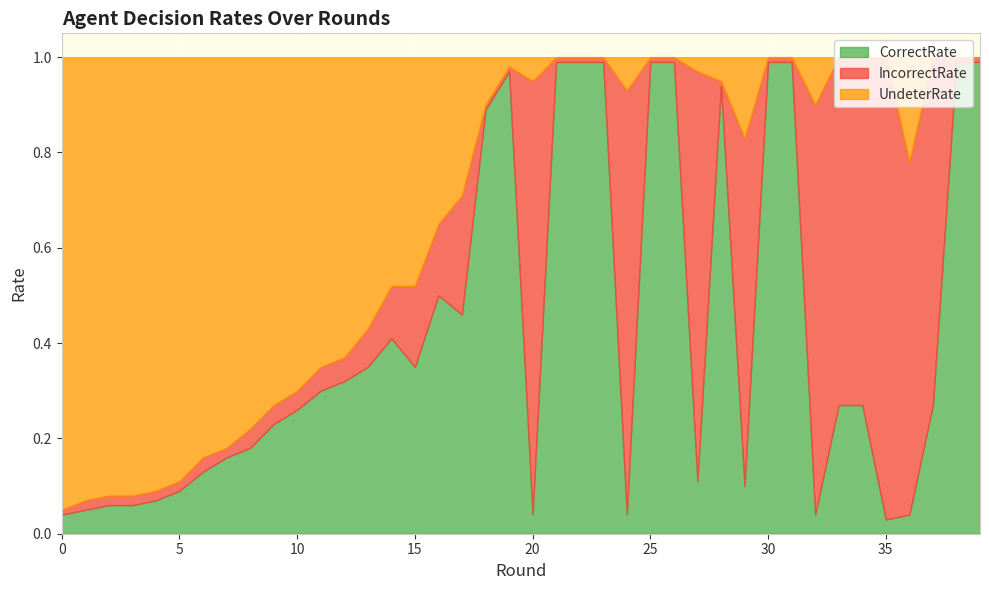

List the series in order of their peak value, highest first.

CorrectRate, IncorrectRate, UndeterRate